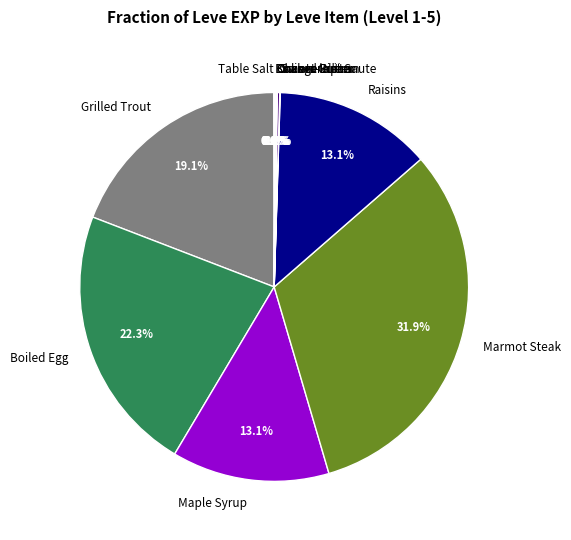

Is there any slice that represents more than half of the pie?

No